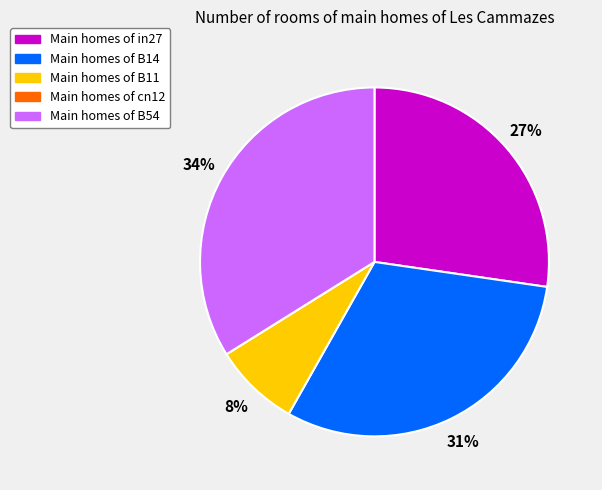

Is there a majority slice in this chart?

No